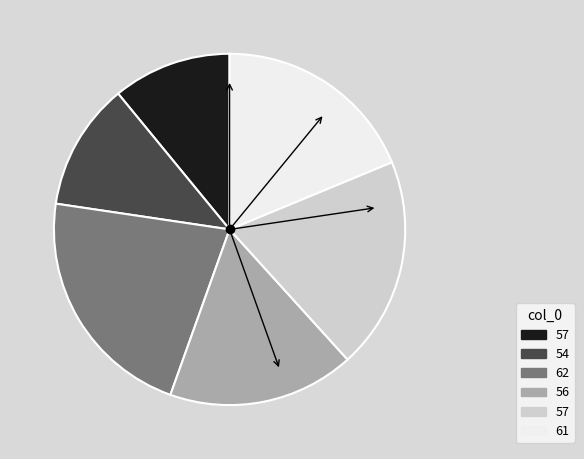

Does any single category account for the majority?

No